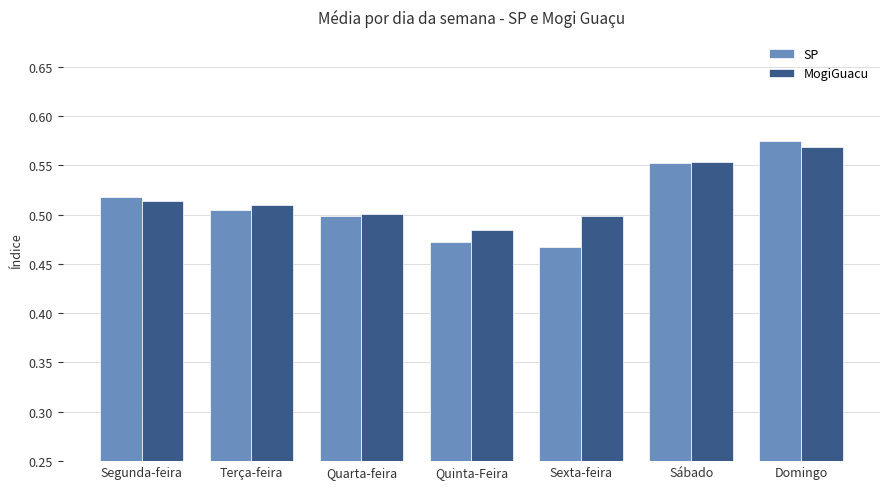

Which category has the highest value in the MogiGuacu series?

Domingo